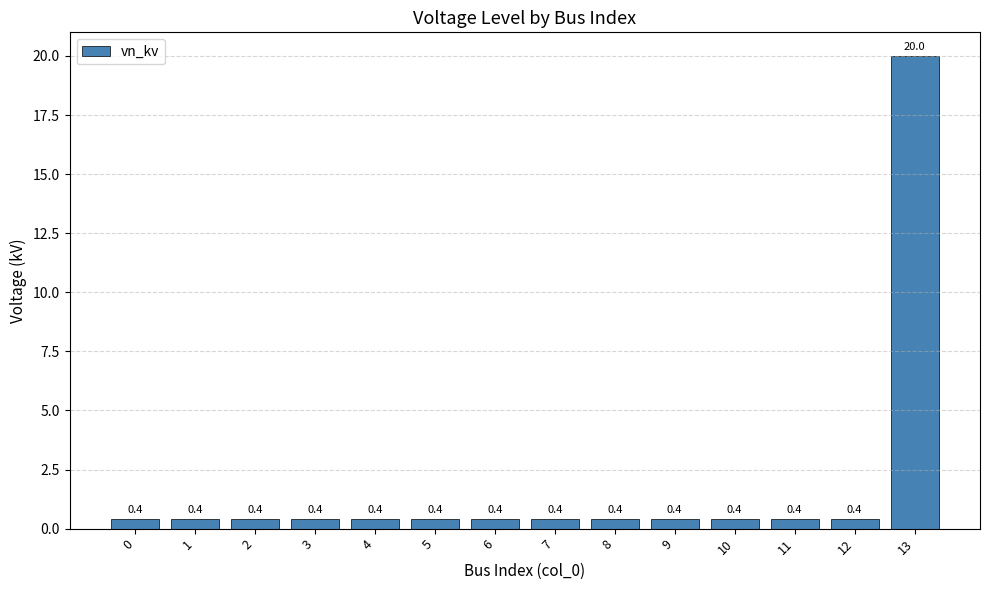

How many bars are there in total?

14